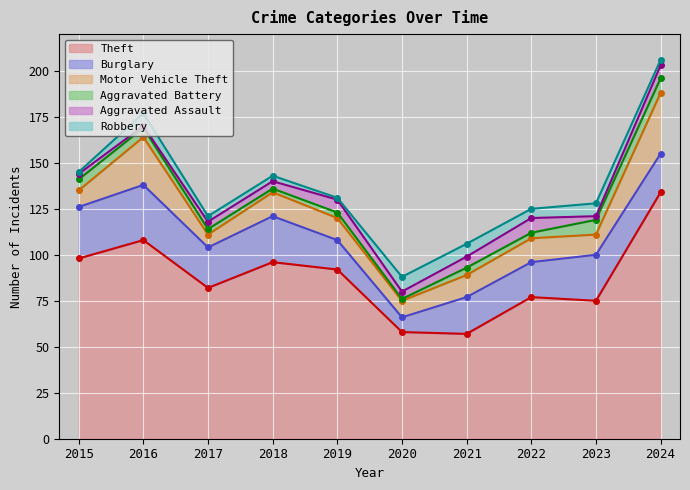

The Motor Vehicle Theft series shows 14 at 2015. True or false?

False